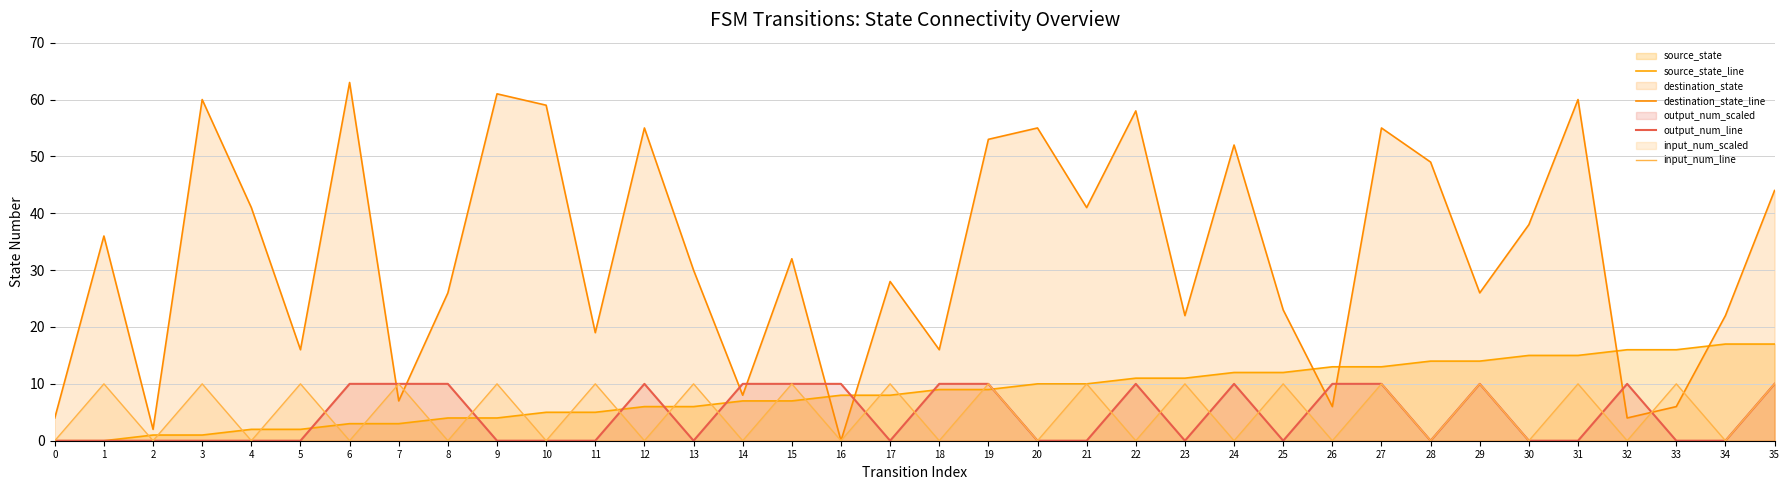

Does the chart display data point markers on the line(s)?

No